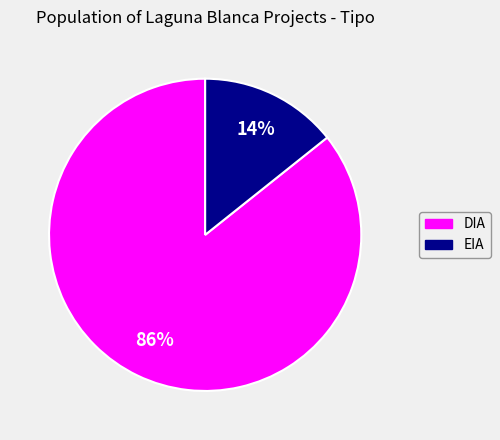

Do EIA and DIA together represent more than half of the pie?

Yes